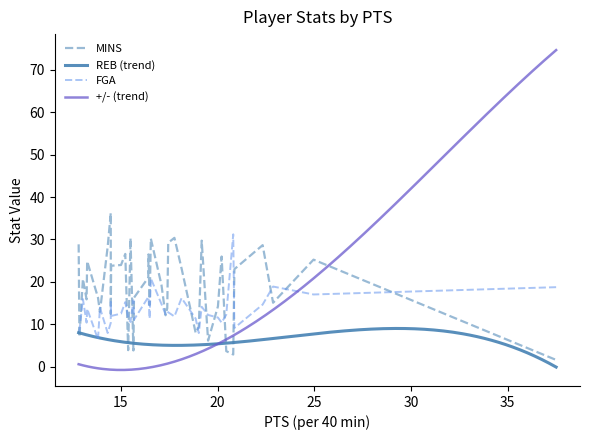

At which label is MINS closest to 18?

18